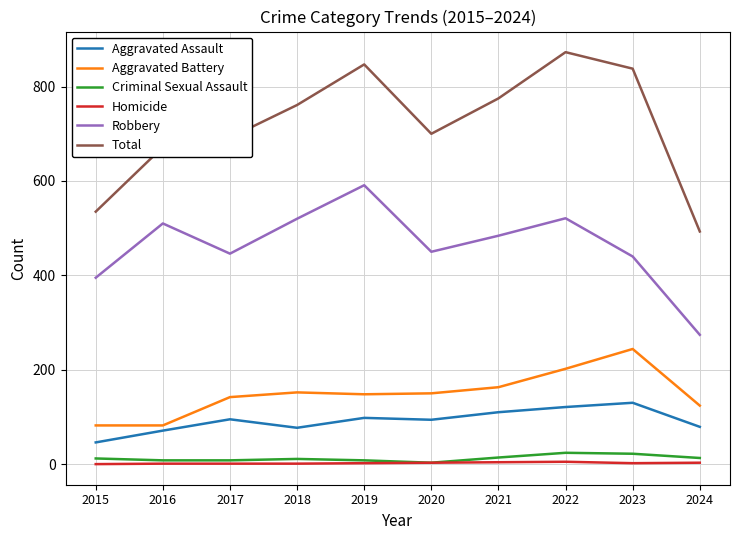

The value of Robbery at 2017 is 446. True or false?

True